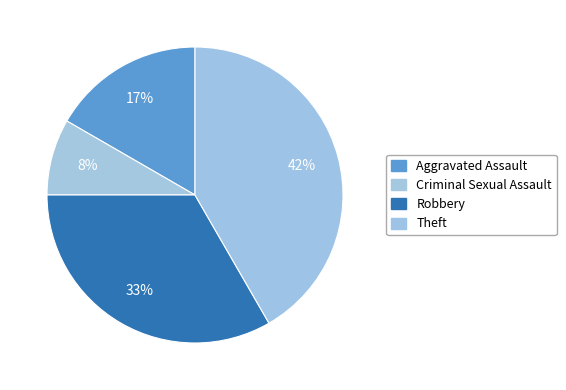

What percentage is the Theft slice, to the nearest percent?

42%